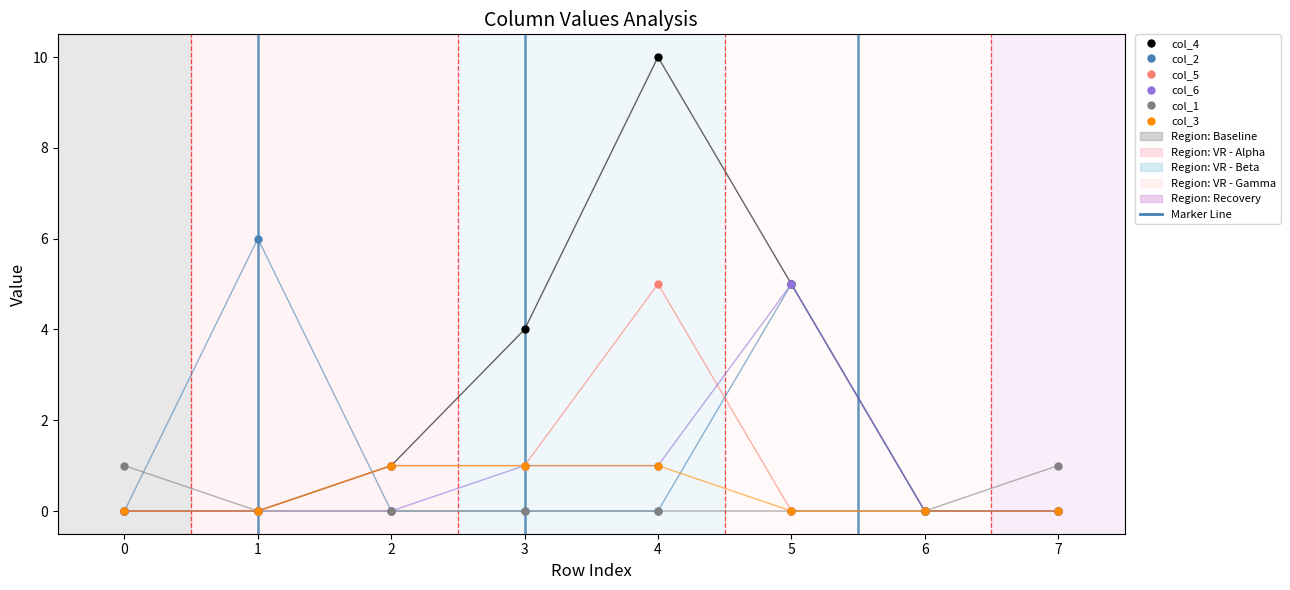

Count the number of categories in the chart.

8